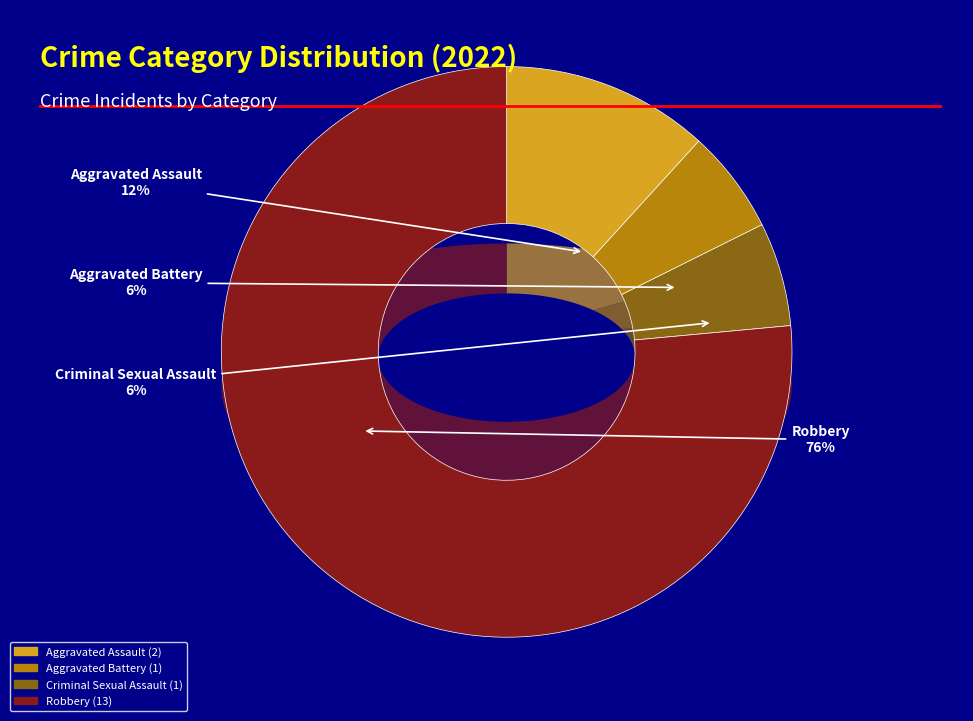

To the nearest percent, what portion does Robbery represent?

76%